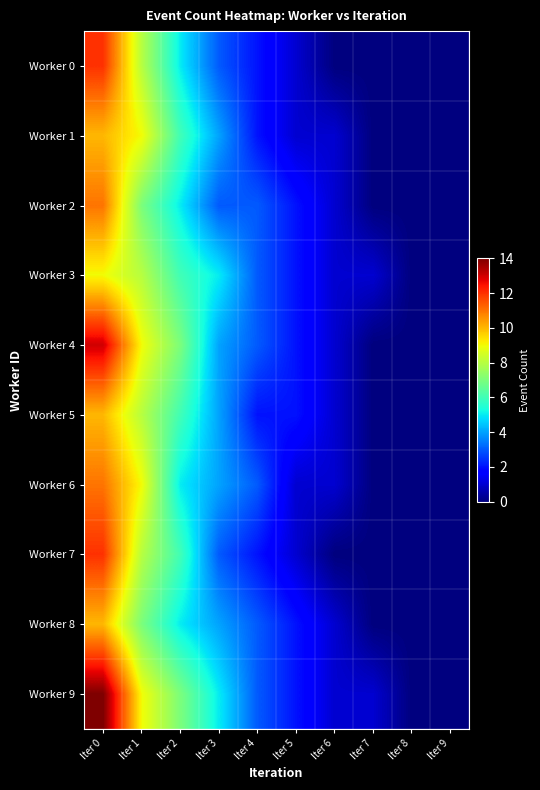

Reading right to left, extract all data points from this chart.

Worker 0: Iter 9=0	Iter 8=0	Iter 7=0	Iter 6=0	Iter 5=1	Iter 4=2	Iter 3=3	Iter 2=5	Iter 1=8	Iter 0=12
Worker 1: Iter 9=0	Iter 8=0	Iter 7=0	Iter 6=1	Iter 5=1	Iter 4=2	Iter 3=4	Iter 2=6	Iter 1=9	Iter 0=10
Worker 2: Iter 9=0	Iter 8=0	Iter 7=0	Iter 6=1	Iter 5=2	Iter 4=3	Iter 3=3	Iter 2=5	Iter 1=7	Iter 0=11
Worker 3: Iter 9=0	Iter 8=0	Iter 7=1	Iter 6=1	Iter 5=2	Iter 4=3	Iter 3=5	Iter 2=6	Iter 1=8	Iter 0=9
Worker 4: Iter 9=0	Iter 8=0	Iter 7=0	Iter 6=1	Iter 5=2	Iter 4=3	Iter 3=4	Iter 2=7	Iter 1=9	Iter 0=13
Worker 5: Iter 9=0	Iter 8=0	Iter 7=0	Iter 6=1	Iter 5=2	Iter 4=2	Iter 3=4	Iter 2=6	Iter 1=8	Iter 0=10
Worker 6: Iter 9=0	Iter 8=0	Iter 7=0	Iter 6=1	Iter 5=1	Iter 4=3	Iter 3=4	Iter 2=5	Iter 1=9	Iter 0=11
Worker 7: Iter 9=0	Iter 8=0	Iter 7=0	Iter 6=0	Iter 5=1	Iter 4=2	Iter 3=3	Iter 2=6	Iter 1=8	Iter 0=12
Worker 8: Iter 9=0	Iter 8=0	Iter 7=0	Iter 6=1	Iter 5=2	Iter 4=3	Iter 3=4	Iter 2=5	Iter 1=7	Iter 0=10
Worker 9: Iter 9=0	Iter 8=0	Iter 7=1	Iter 6=1	Iter 5=2	Iter 4=3	Iter 3=5	Iter 2=7	Iter 1=9	Iter 0=14